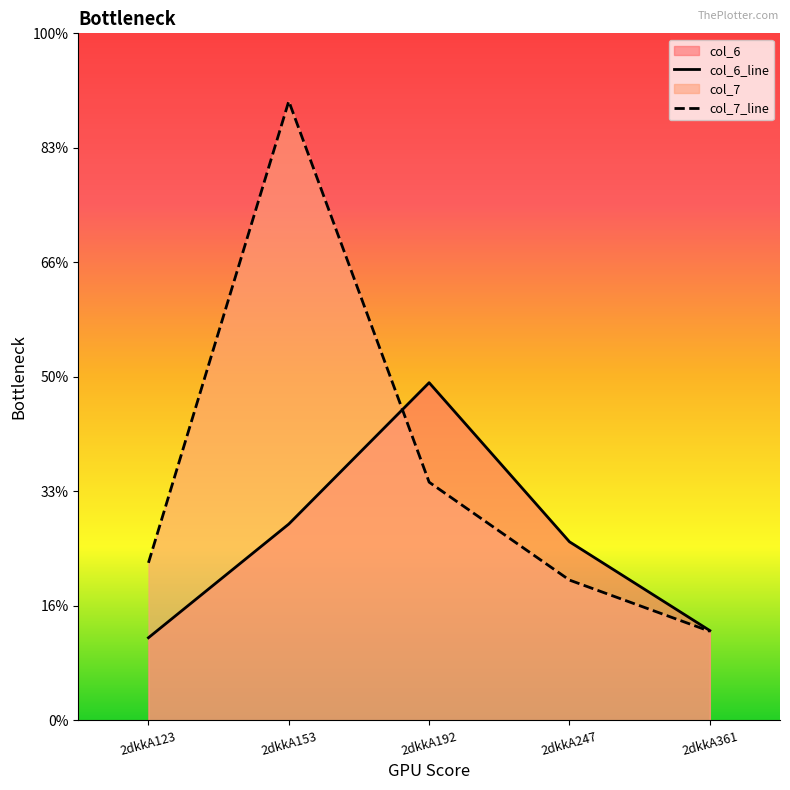

Rank the series by their average value, from lowest to highest.

col_6_line, col_7_line